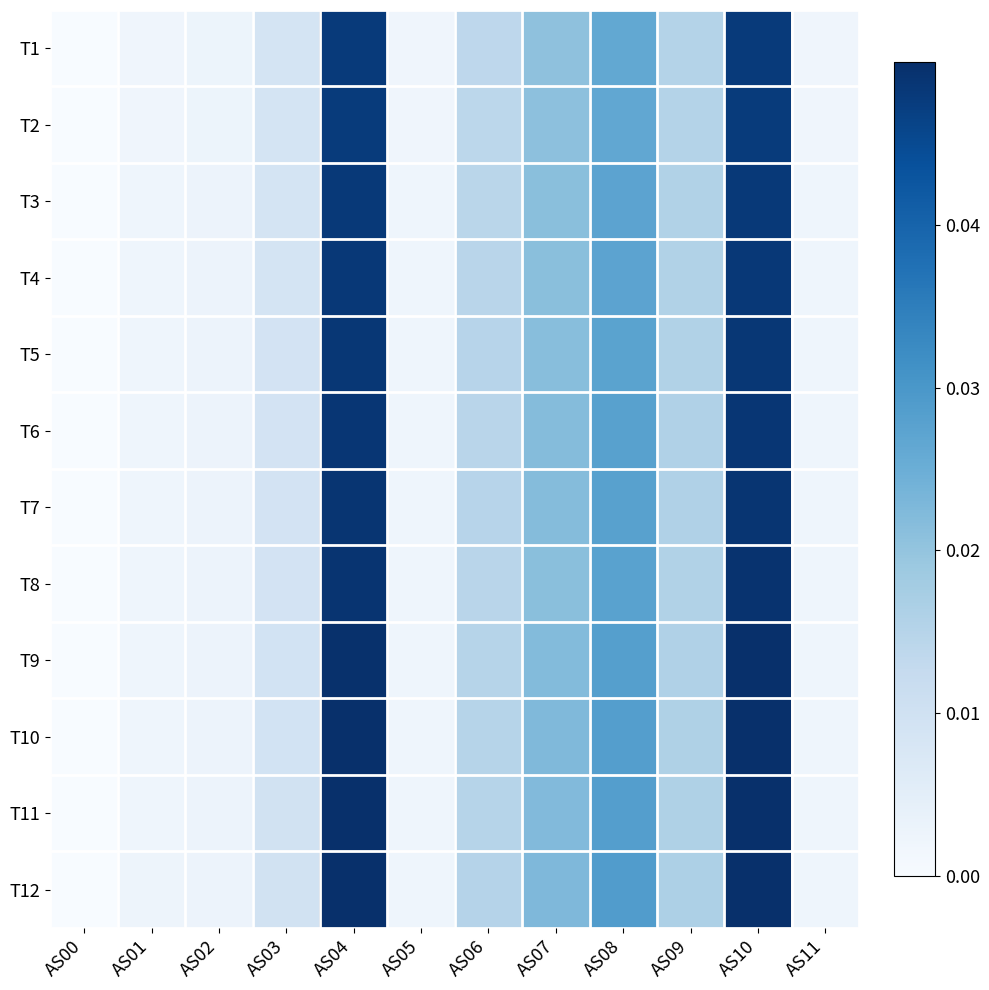

Which has a higher value, AS05 or AS10?

AS10